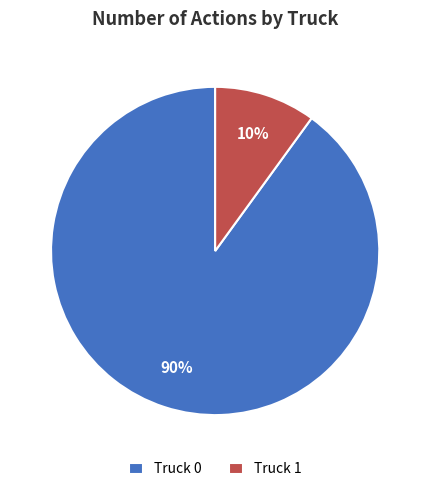

Is it true that Truck 1 is 10% of the pie?

True